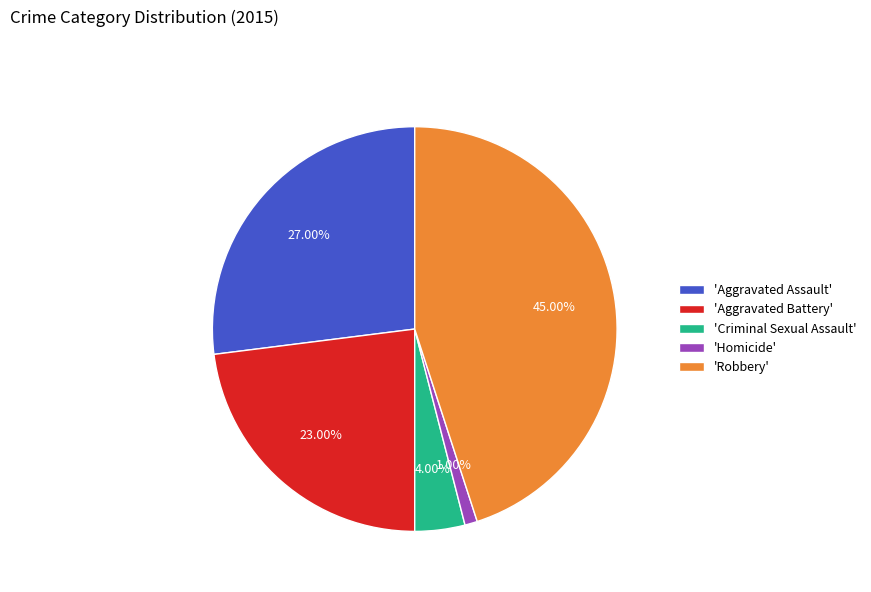

To the nearest percent, what is the average slice percentage?

20%